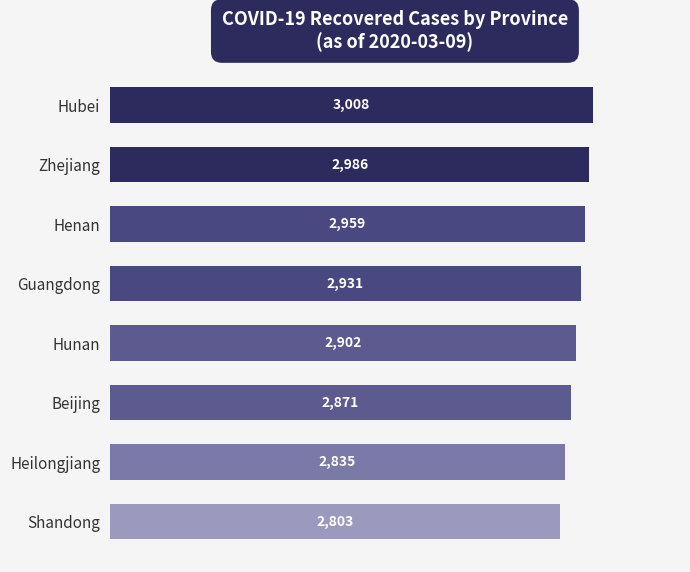

List the labels in order of value, smallest first.

Shandong, Heilongjiang, Beijing, Hunan, Guangdong, Henan, Zhejiang, Hubei